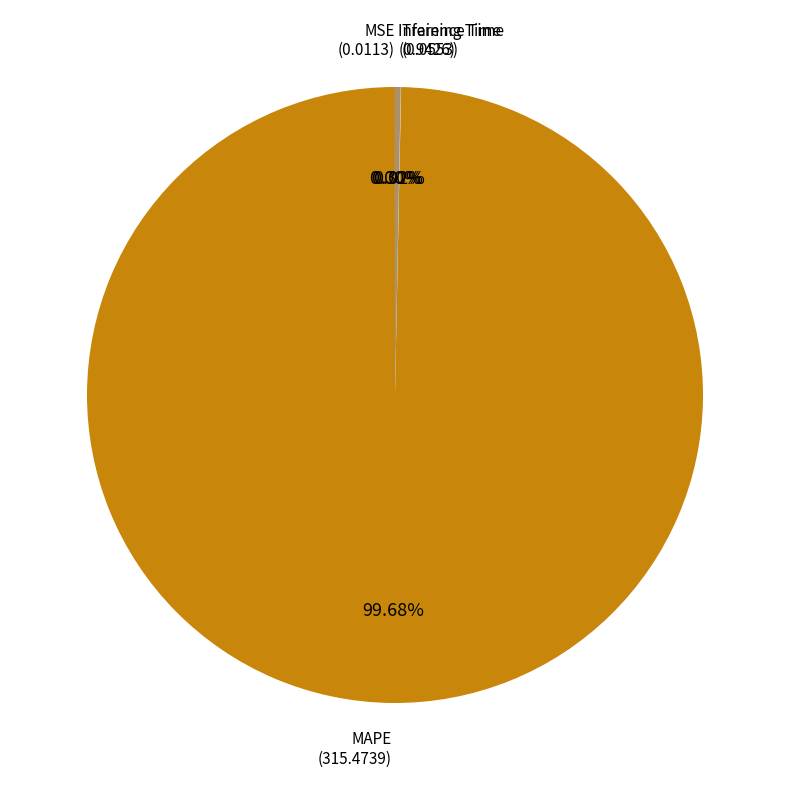

What is the largest slice in the pie chart?

MAPE